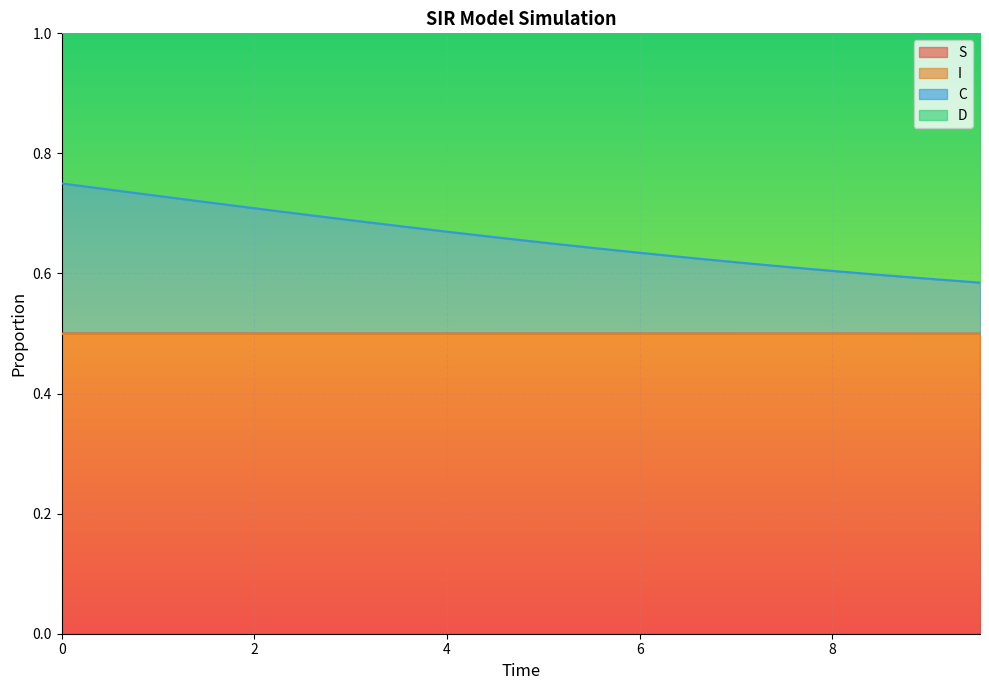

True or false: S and C intersect in this chart.

False